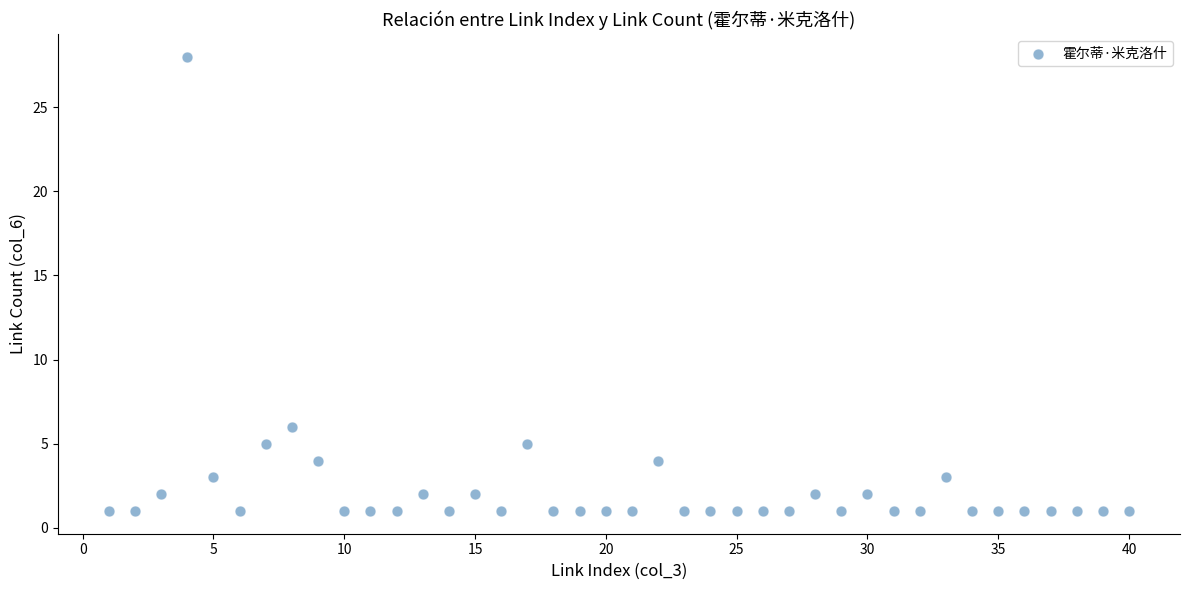

What is the range of X values (max minus min)?

39